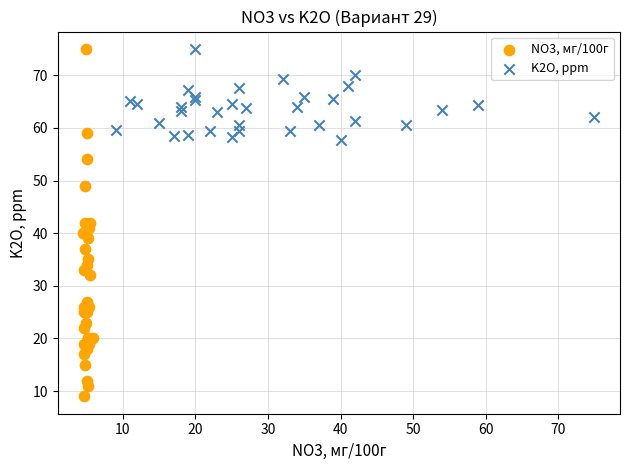

Which series has the largest Y range (max minus min)?

NO3, мг/100г